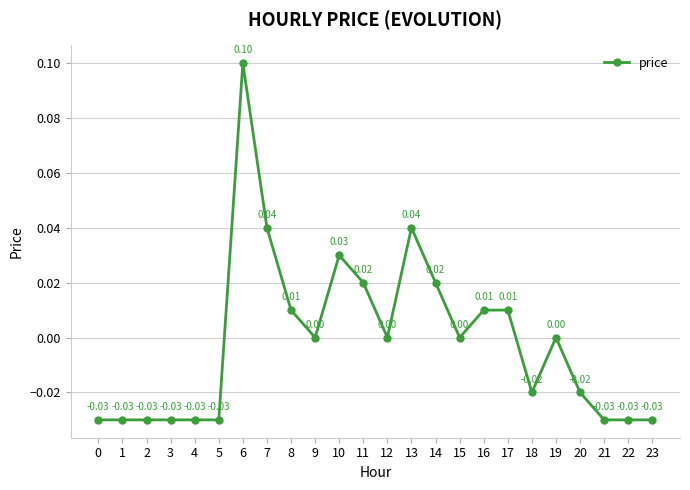

Between 18 and 19, which is larger?

19